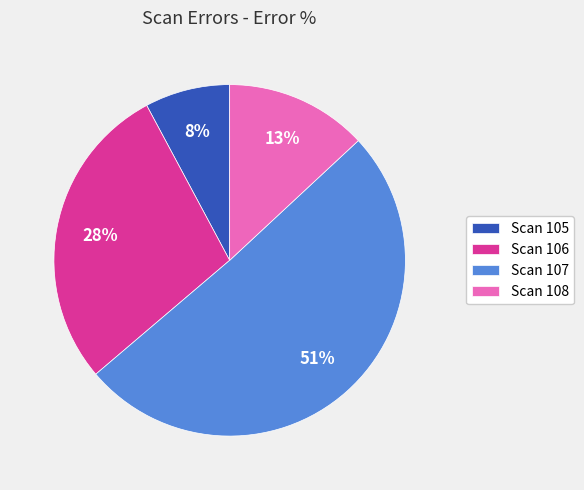

Which category has the smallest portion of the pie?

Scan 105